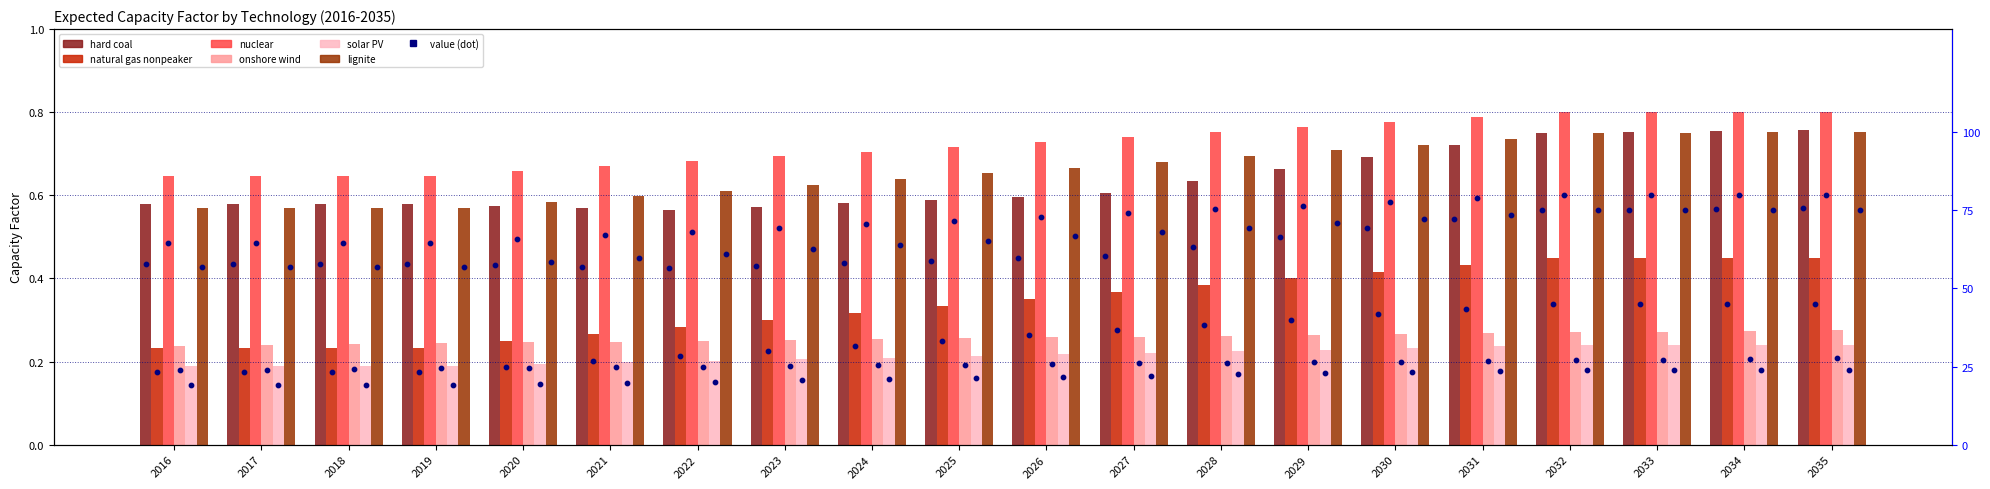

Which series reaches the minimum Y coordinate?

solar PV